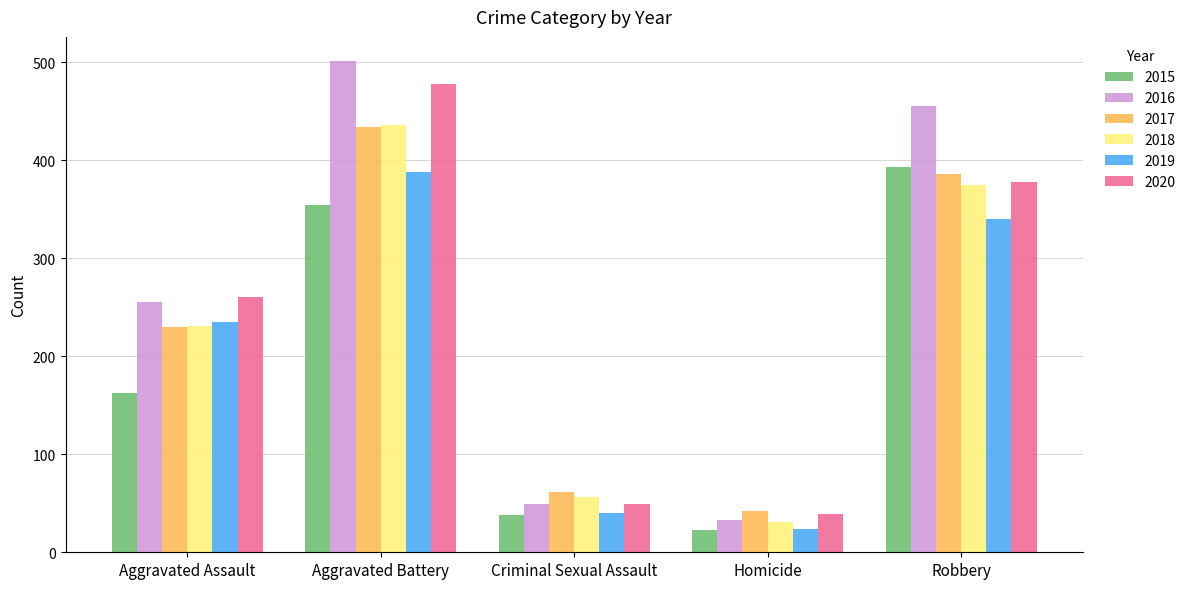

How many bars are there in total?

30